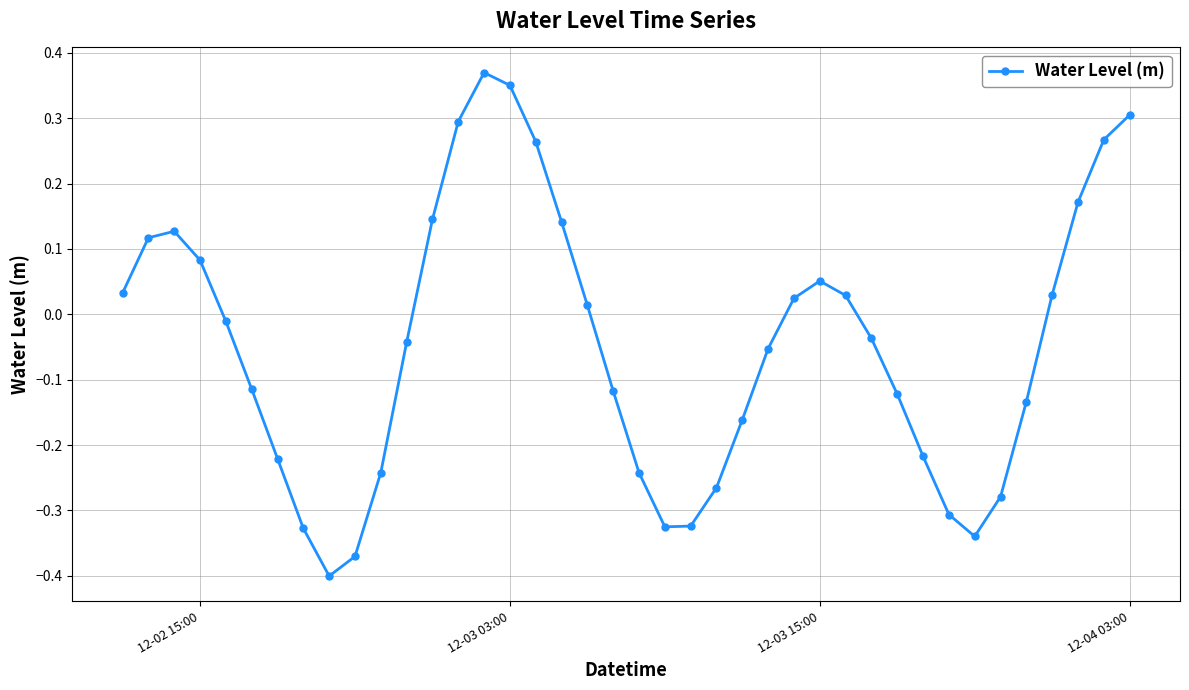

How many lines are shown in the chart?

1